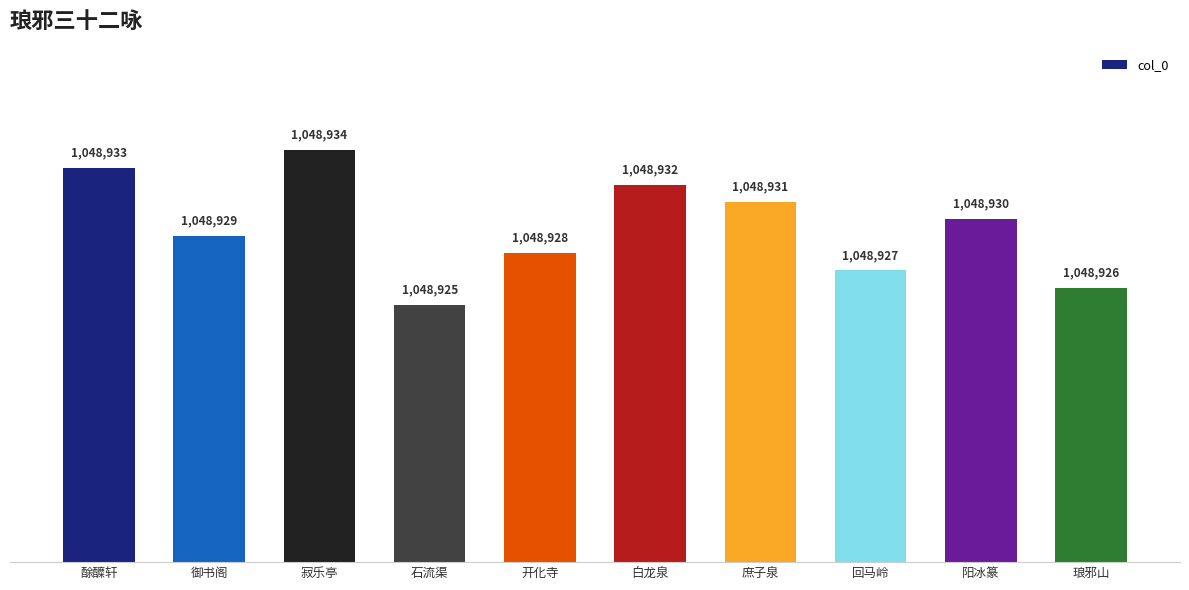

Are the bars grouped side by side (vs. stacked)?

No